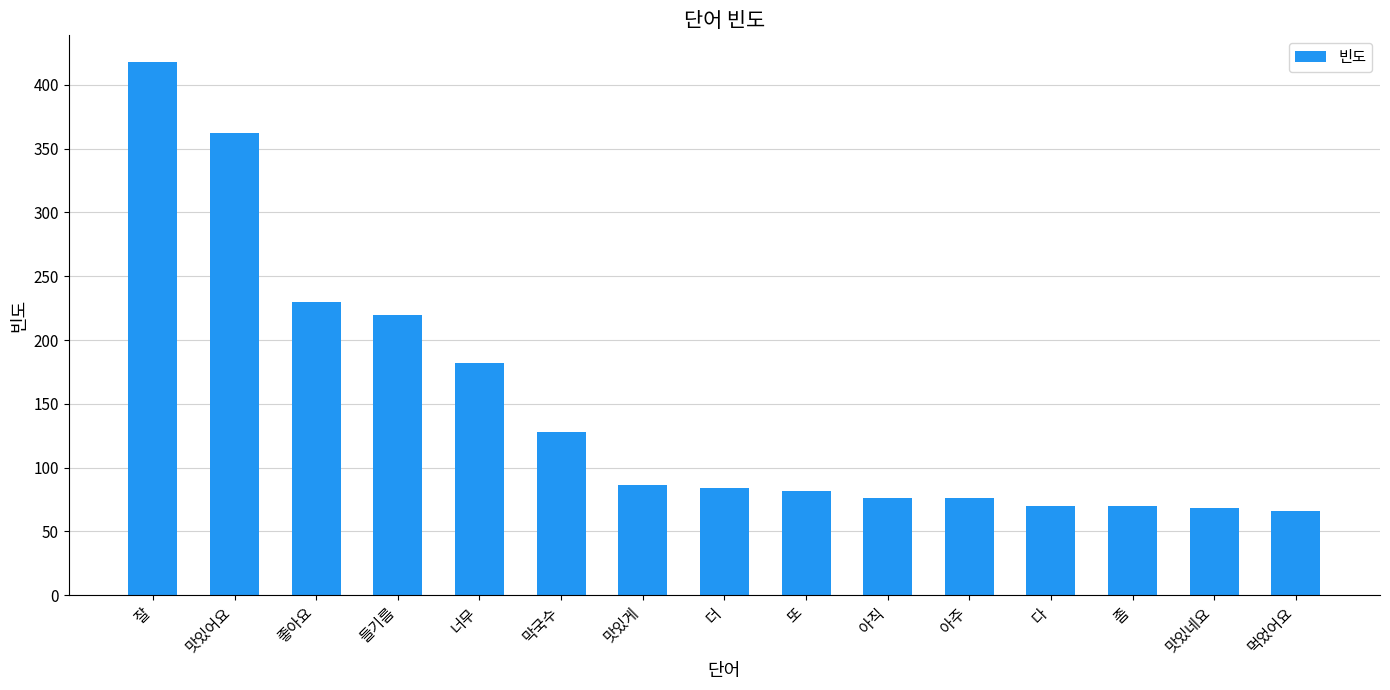

Which has a higher value, 좀 or 더?

더